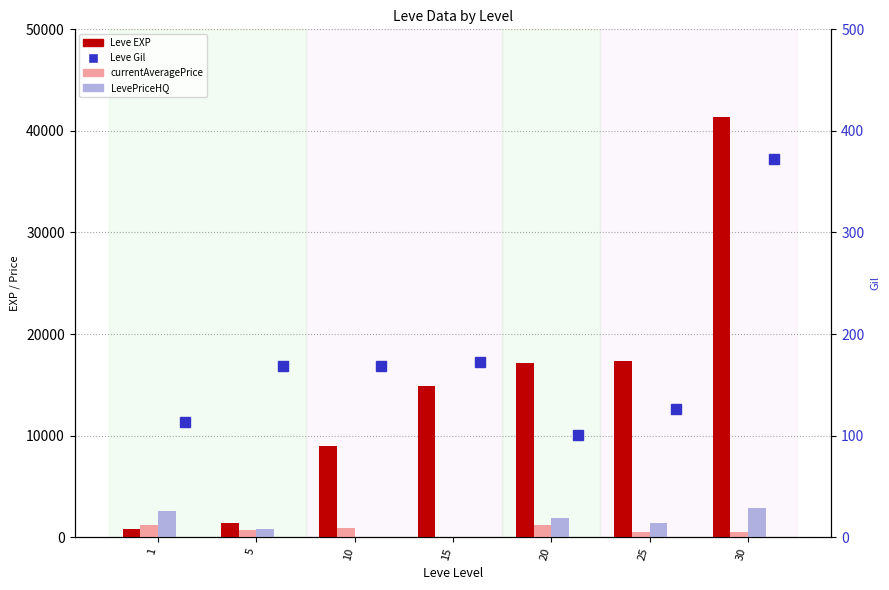

What is the difference between the highest and lowest values at 10?

8930.0